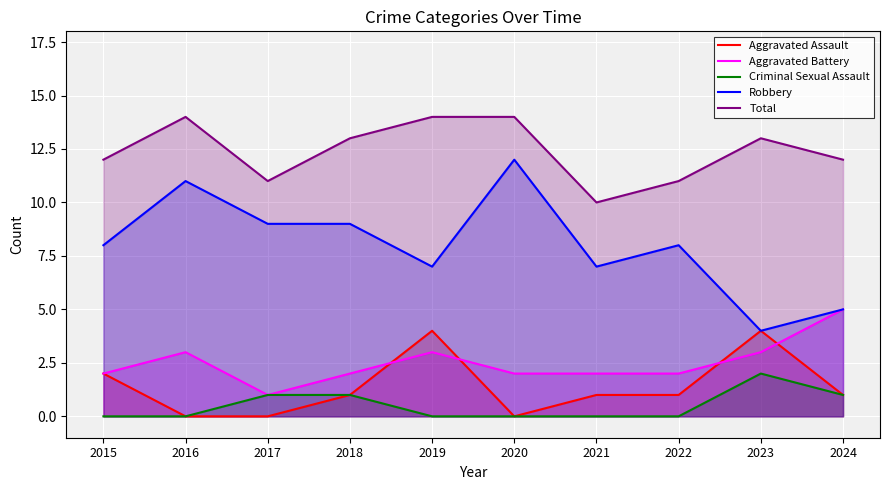

True or false: Criminal Sexual Assault and Aggravated Assault intersect in this chart.

False